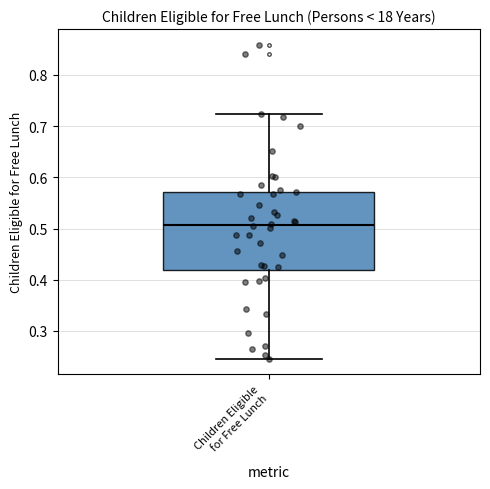

Where does the median line of the box for Children Eligible for Free Lunch sit on the y-axis? The values are not printed on the chart, so give them approximately, as read against the axis.

0.51